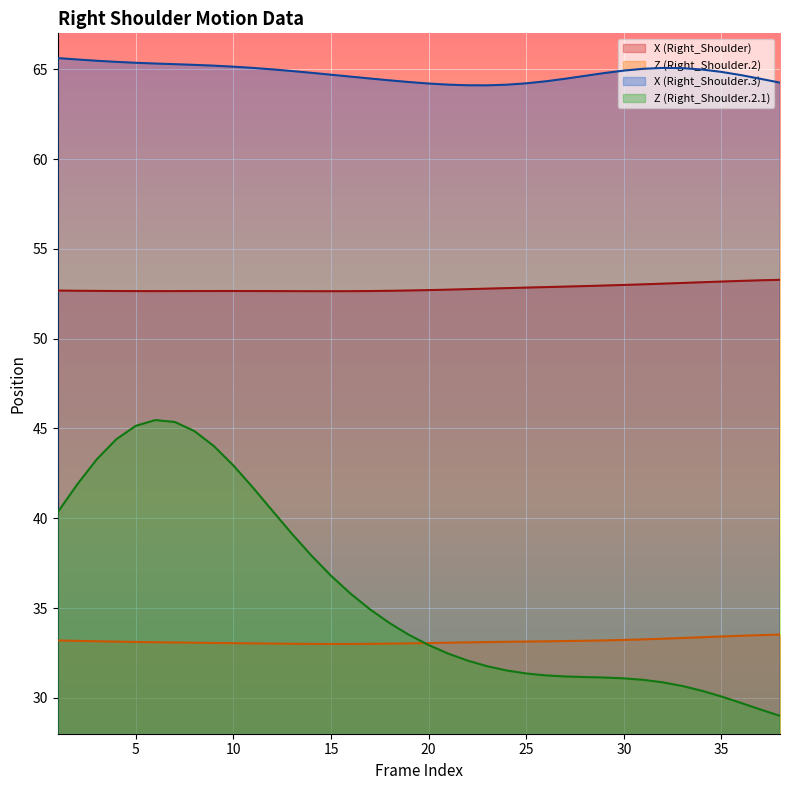

What are all the series names shown in the legend?

X (Right_Shoulder), Z (Right_Shoulder.2), X (Right_Shoulder.3), Z (Right_Shoulder.2.1)